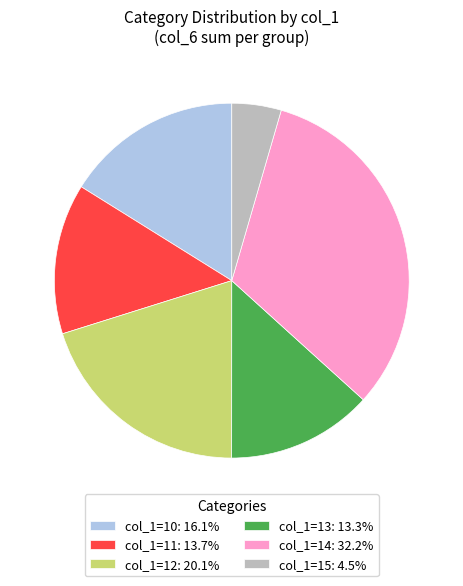

Combined, do col_1=13: 13.3% and col_1=10: 16.1% account for over 50%?

No